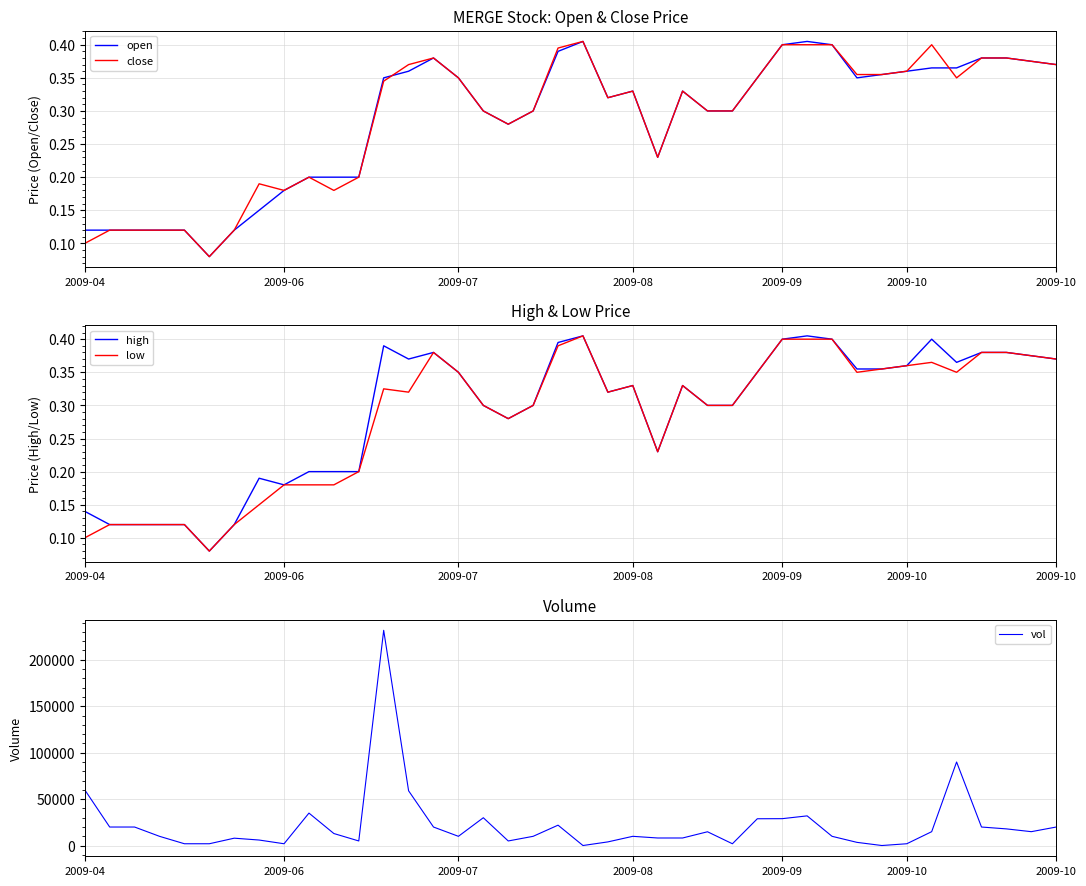

True or false: open and vol cross at least once.

False